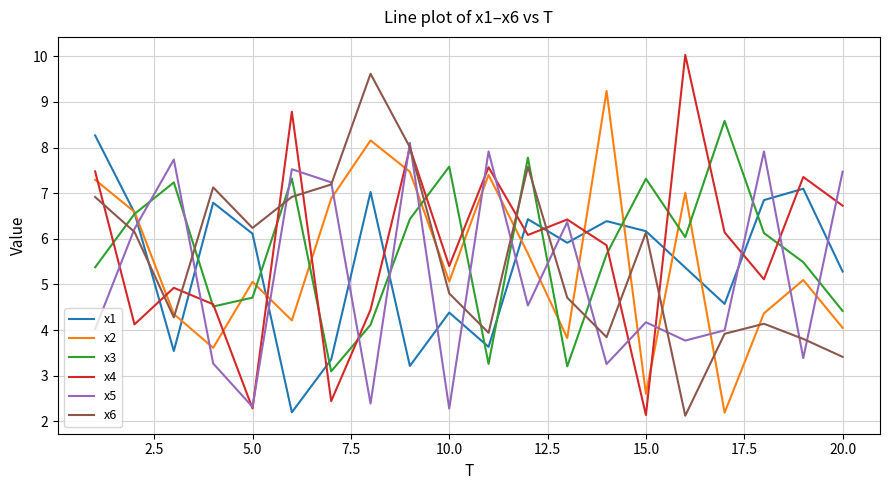

Rank the series by their maximum value, from highest to lowest.

x4, x6, x2, x3, x1, x5